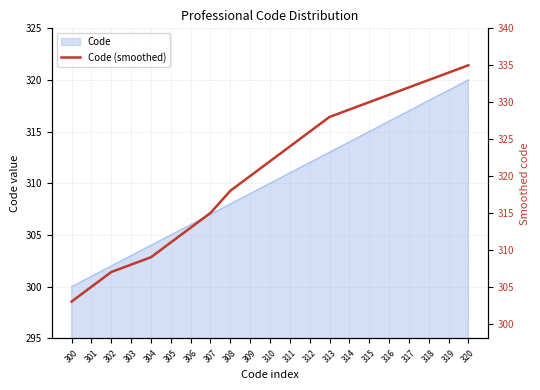

True or false: the data shows 333 at 318.

True